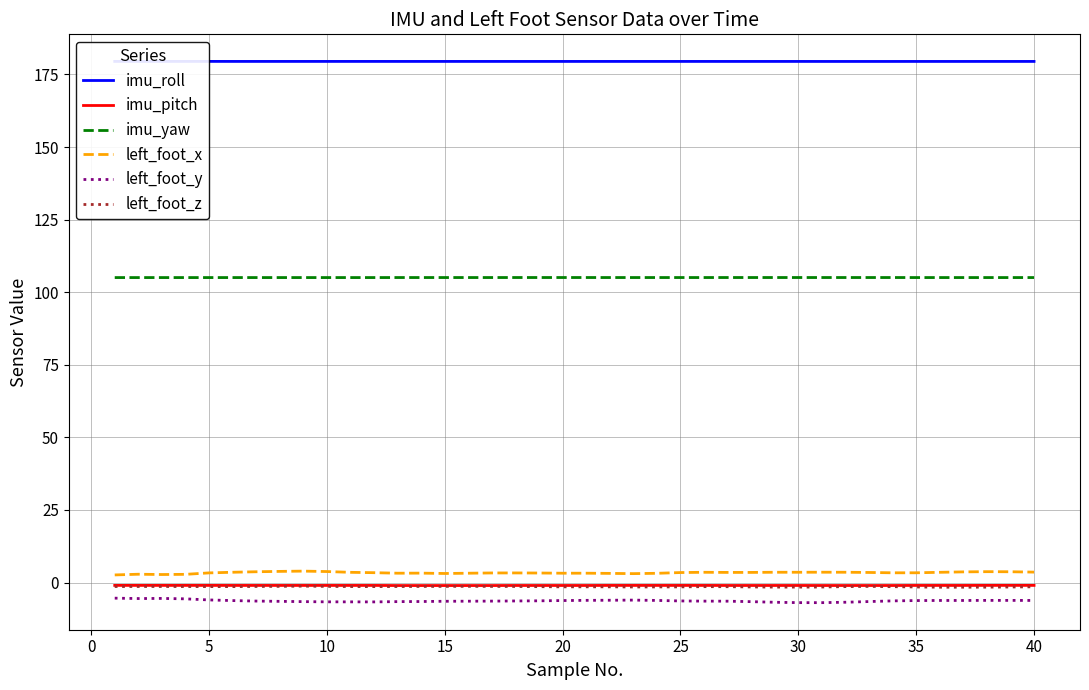

Which series has the largest total across all categories?

imu_roll